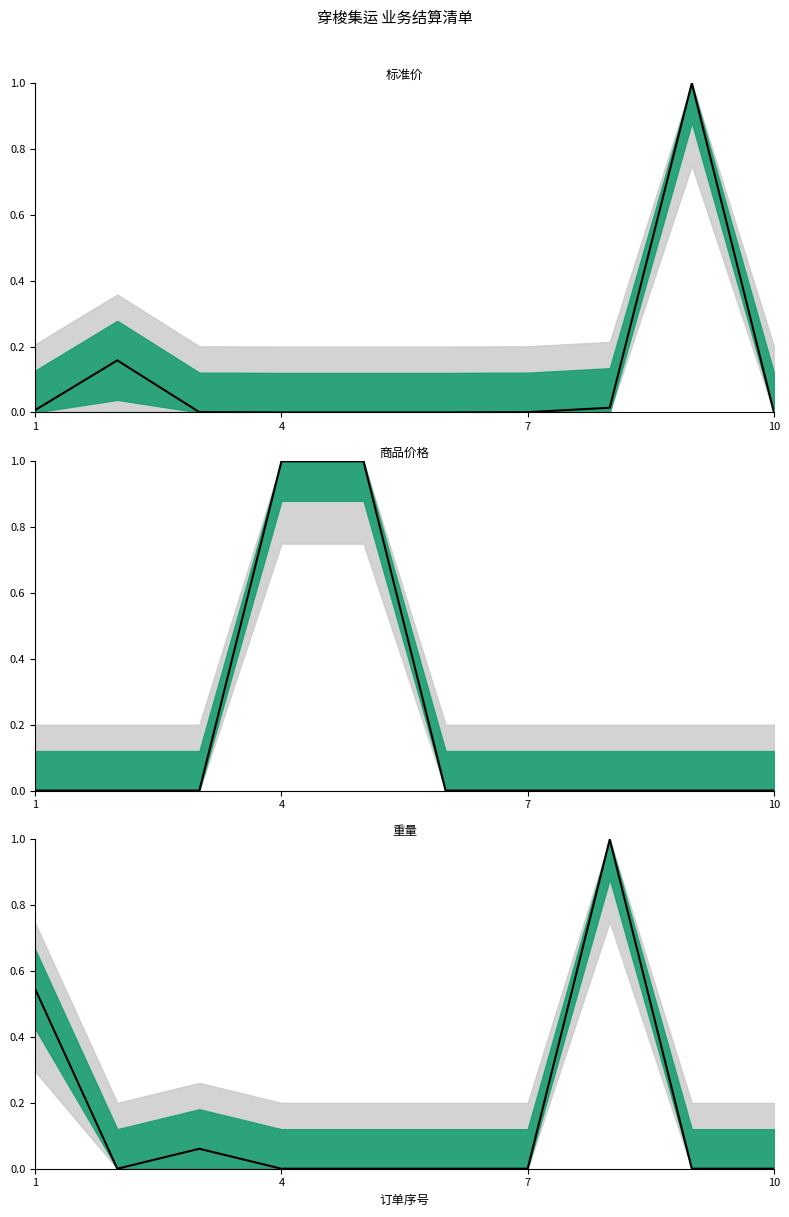

The value at 4 is 0.0. True or false?

True